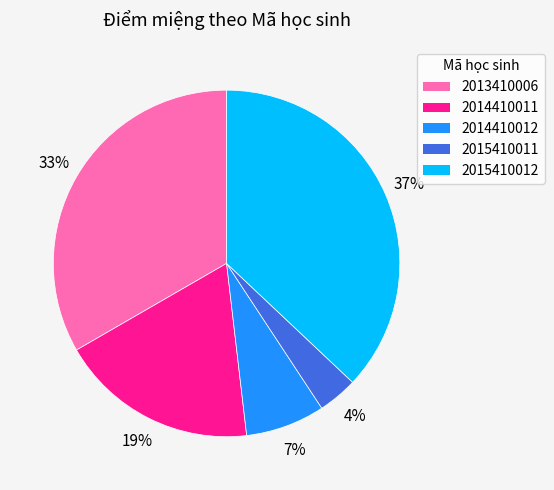

Is 2014410012 the majority of the pie?

No